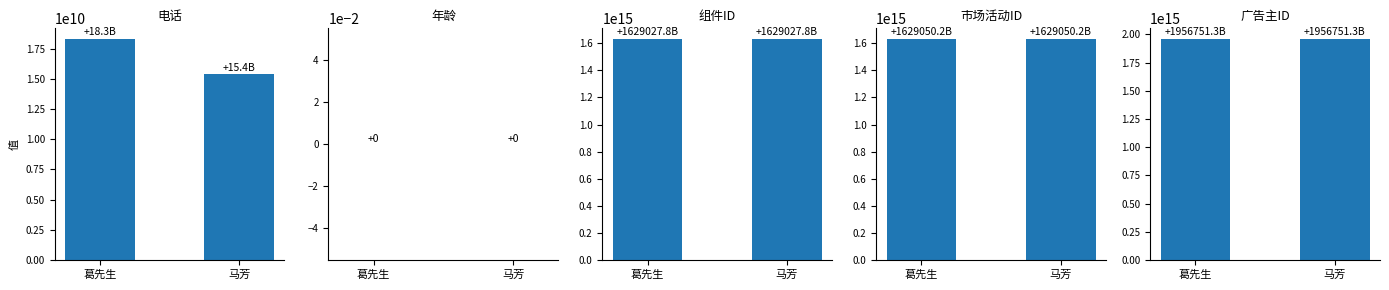

At which label is 年龄 closest to 0?

葛先生